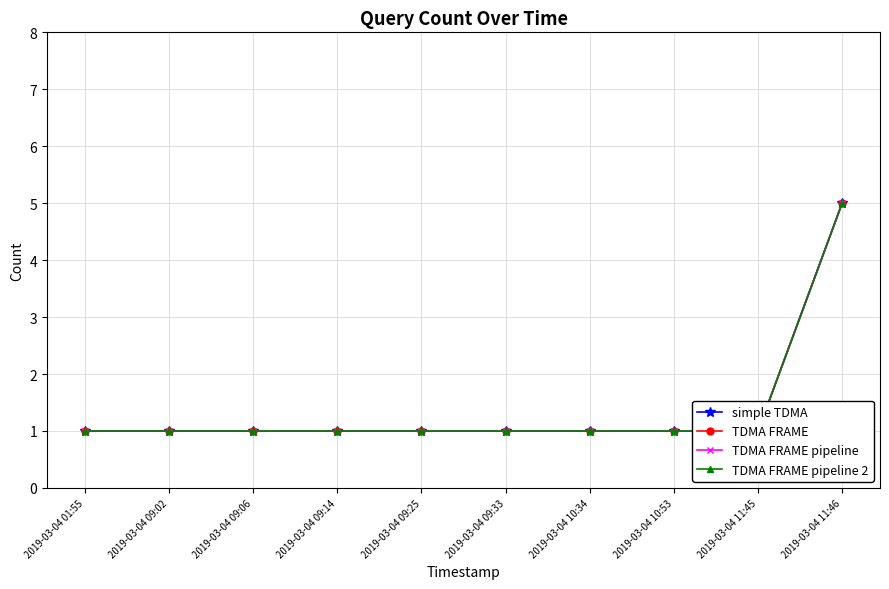

How many data points in simple TDMA are above 1?

1